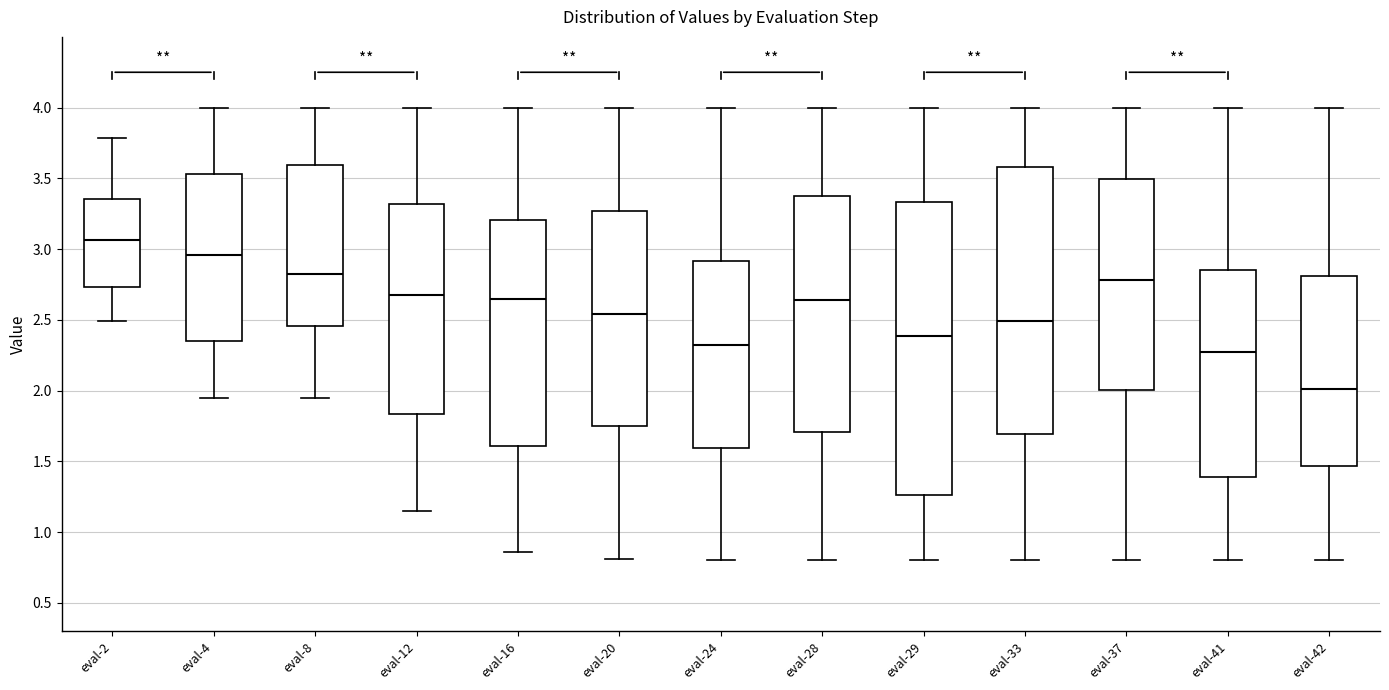

Comparing the boxes themselves (not the whiskers), which one is the tallest?

eval-29